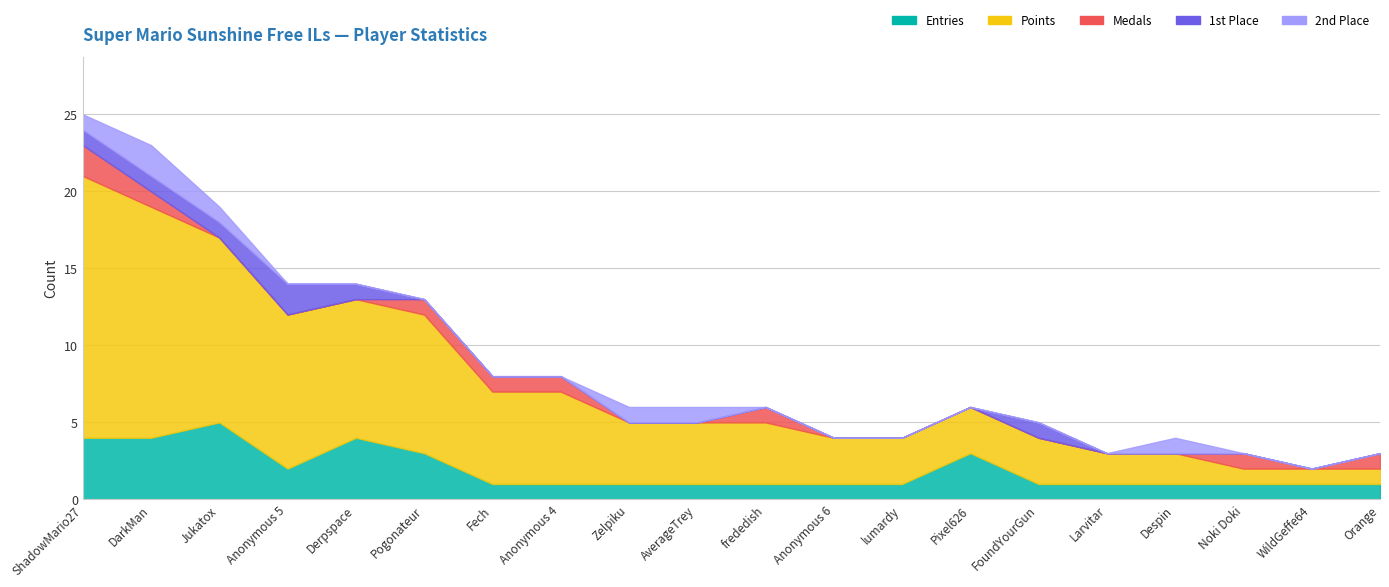

True or false: Points and 1st Place intersect in this chart.

False